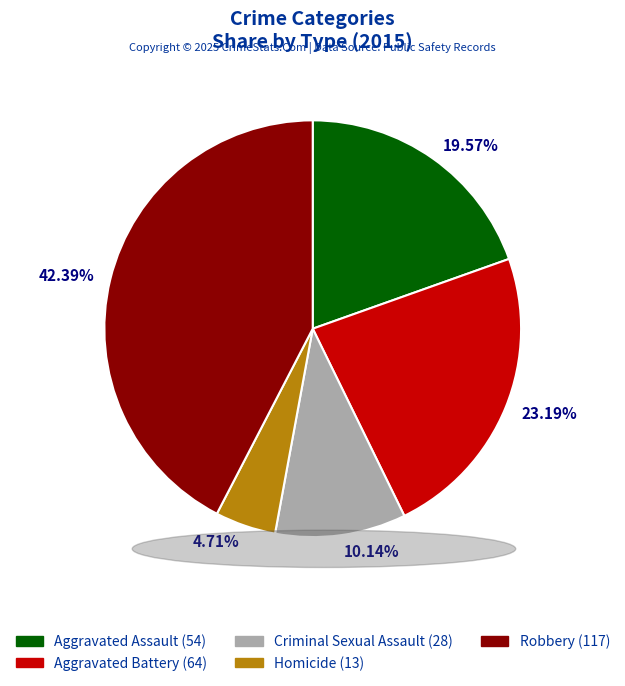

What is the largest slice in the pie chart?

Robbery